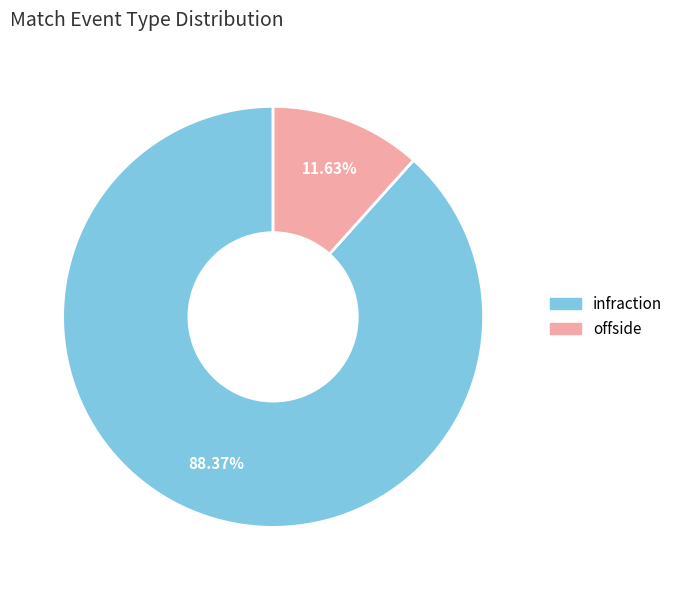

Which category accounts for the majority?

infraction